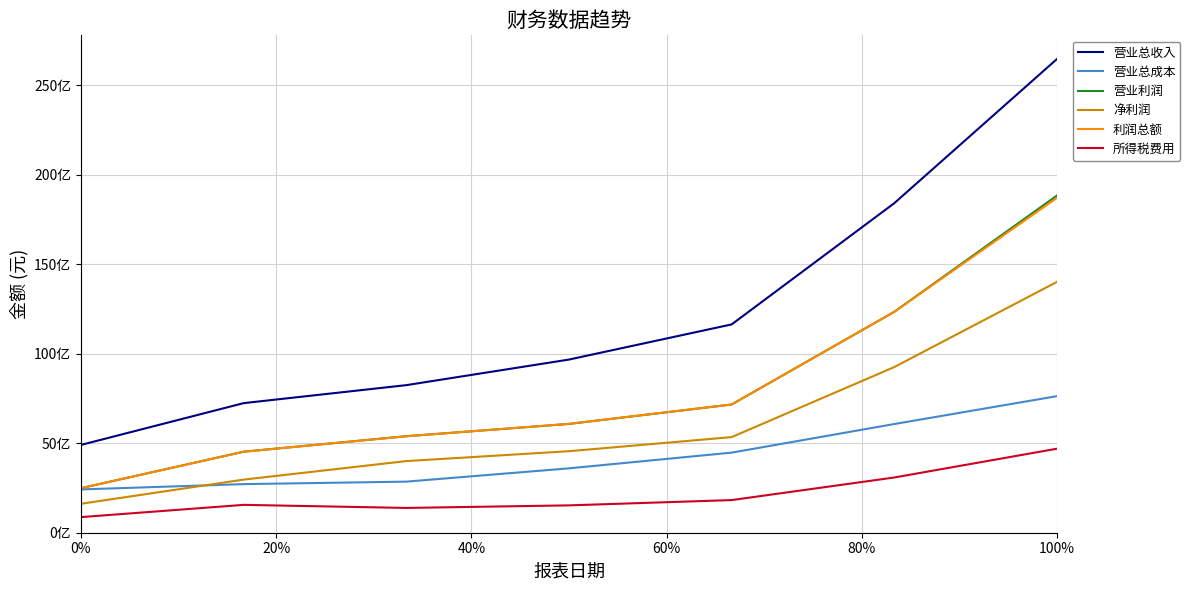

Reading left to right, extract all data points from this chart.

营业总收入: 4903379968	7237429760	8241690112	9669999616	11633300480	18402400256	26455300096
营业总成本: 2418030080	2713900032	2852620032	3595689984	4472849920	6069570048	7627700224
营业利润: 2487119872	4525340160	5390380032	6075520000	7160909824	12336199680	18830700544
净利润: 1616380032	2966050048	4000760064	4552889856	5339760128	9250320384	14008500224
利润总额: 2488069888	4522019840	5385299968	6080540160	7162420224	12334699520	18700500992
所得税费用: 871691008	1555970048	1384540032	1527650048	1822659968	3084339968	4692040192